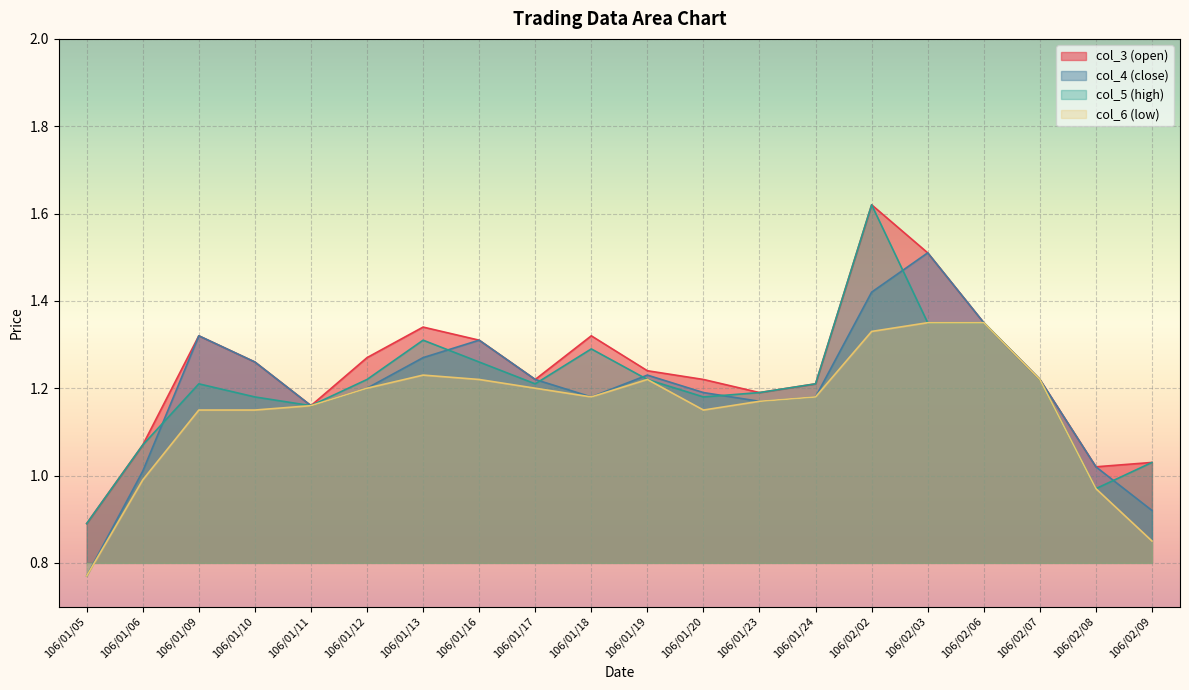

How many lines are shown in the chart?

4